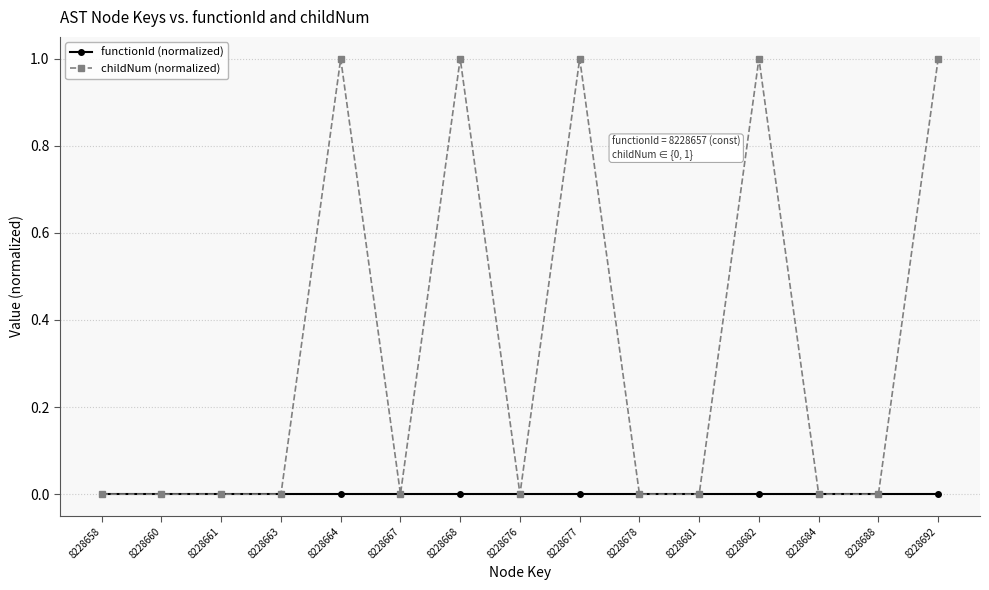

Rank the series by their maximum value, from lowest to highest.

functionId (normalized), childNum (normalized)